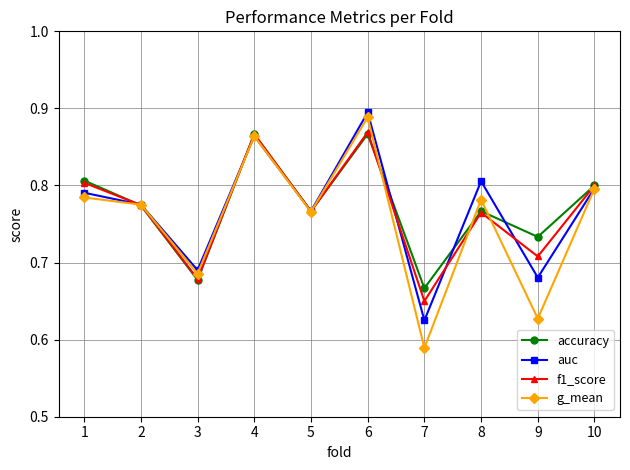

How many interior local valleys does the accuracy series have?

4